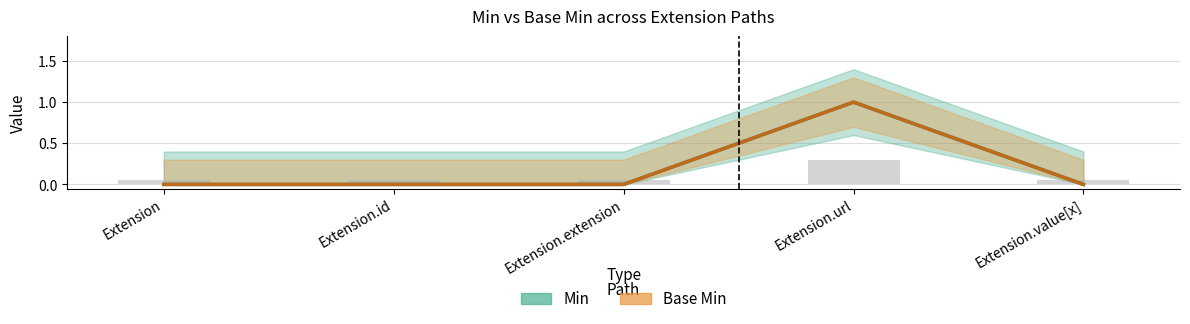

What value does the Base Min series have at Extension.url?

1